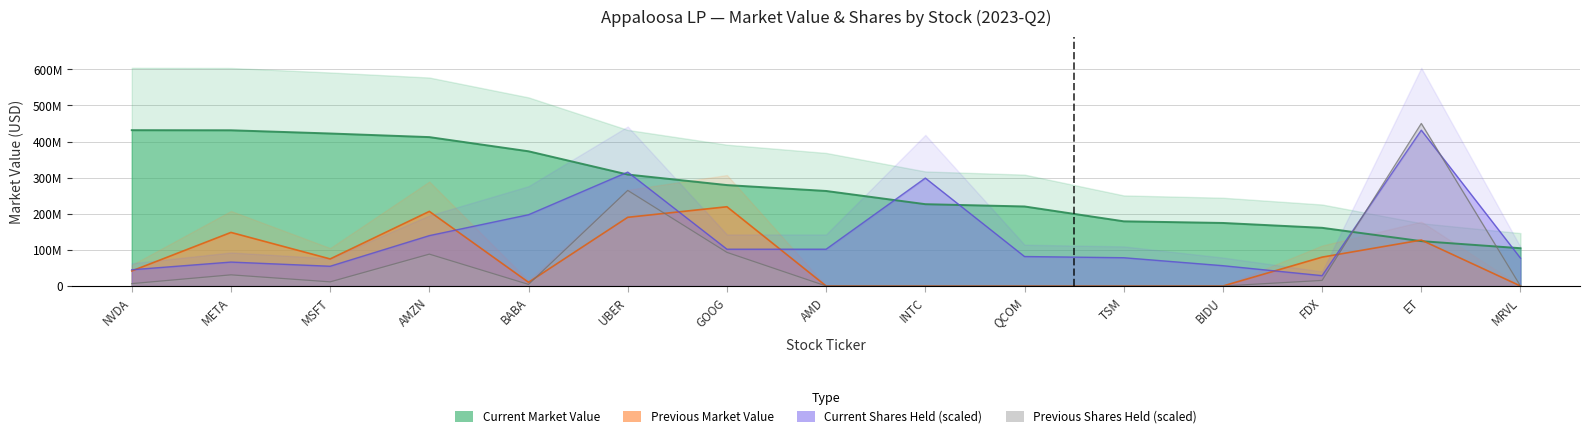

Does the chart display data point markers on the line(s)?

No